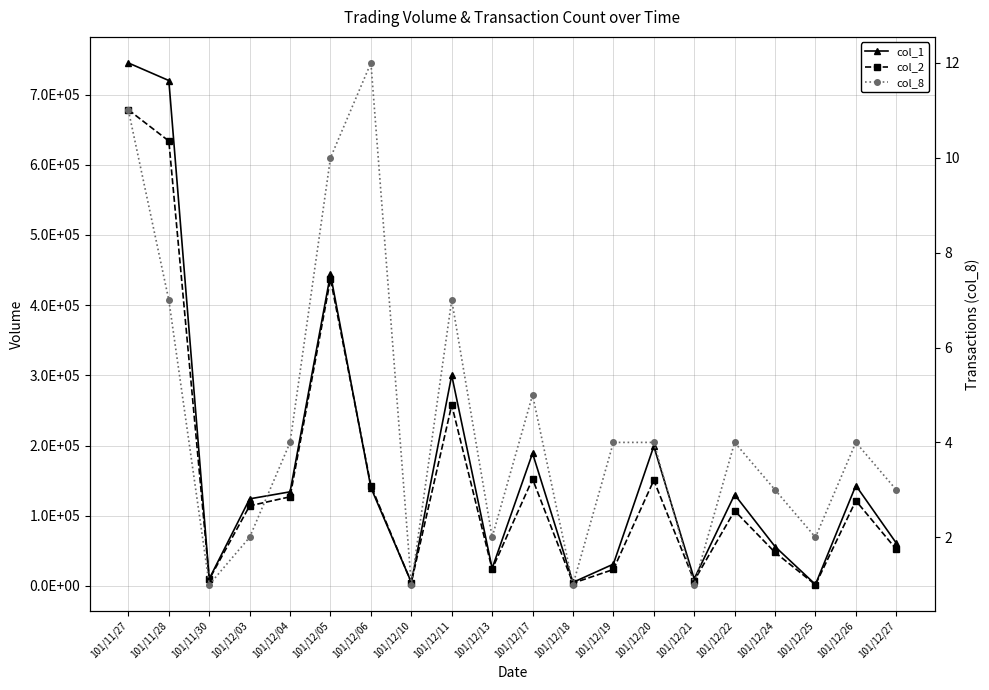

How many interior local valleys does the col_2 series have?

6